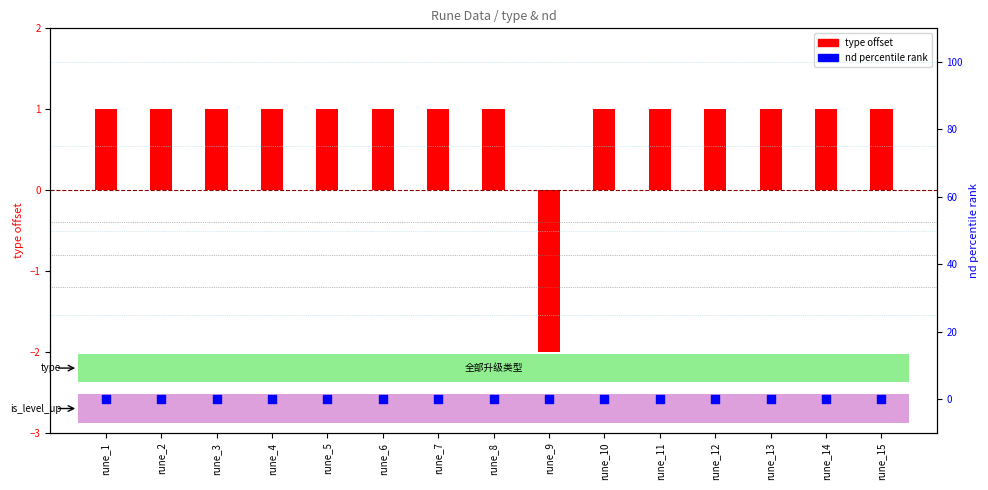

Which series has the largest total across all categories?

type offset (bar)